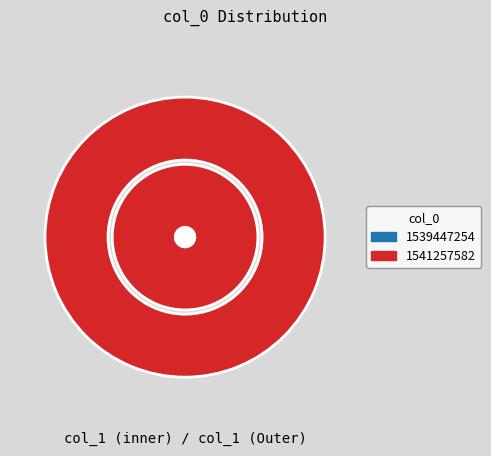

The 1541257582 slice represents 100% of the pie. True or false?

True